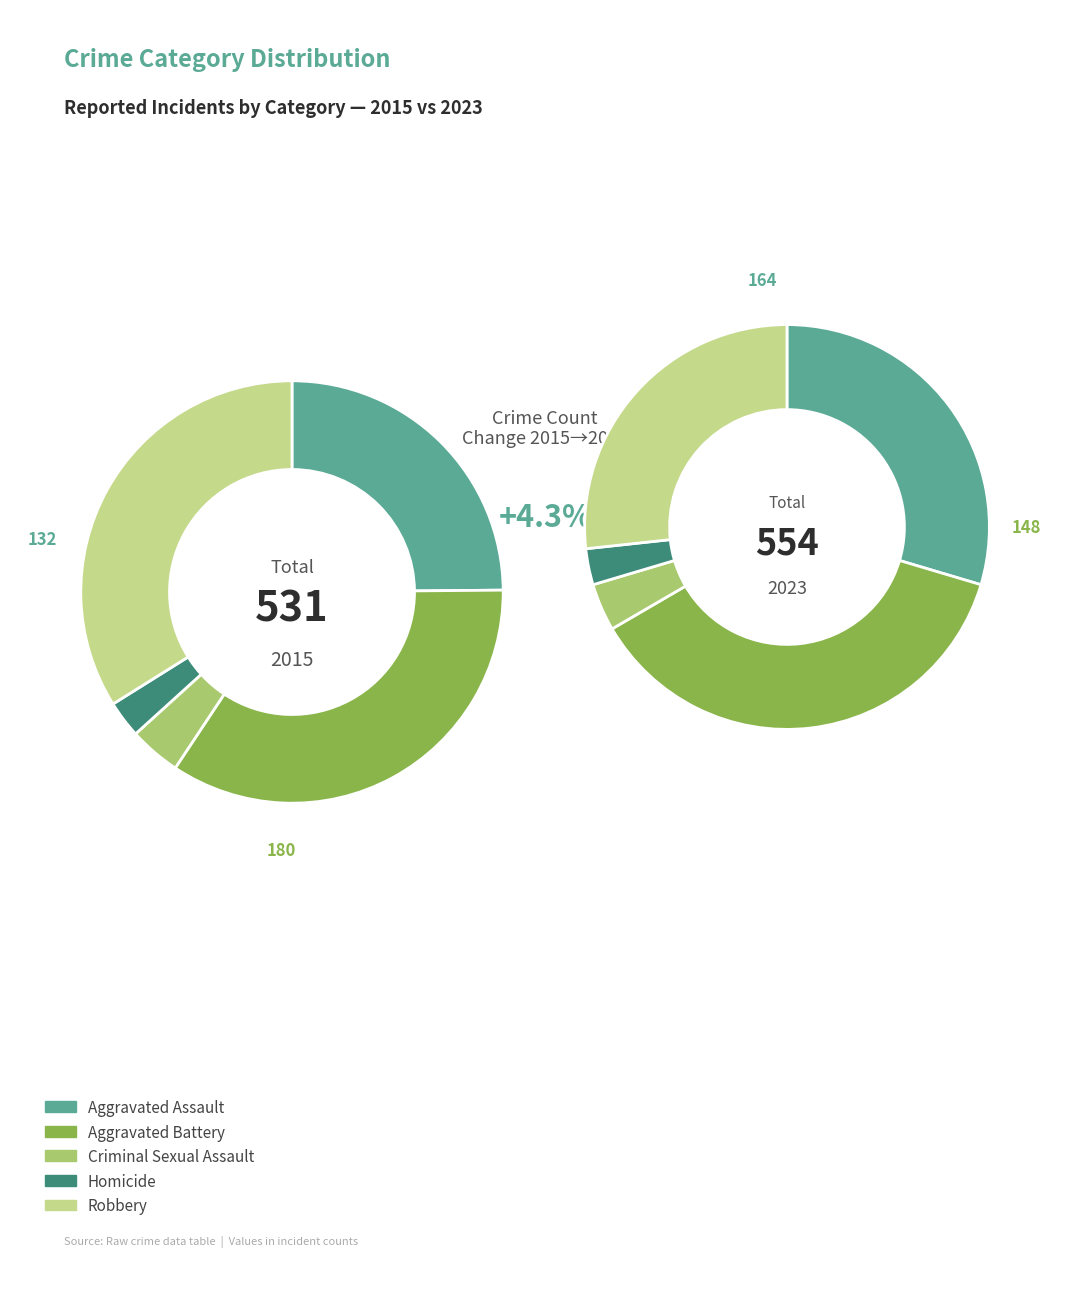

To the nearest percent, what percentage of the pie is Homicide?

3%